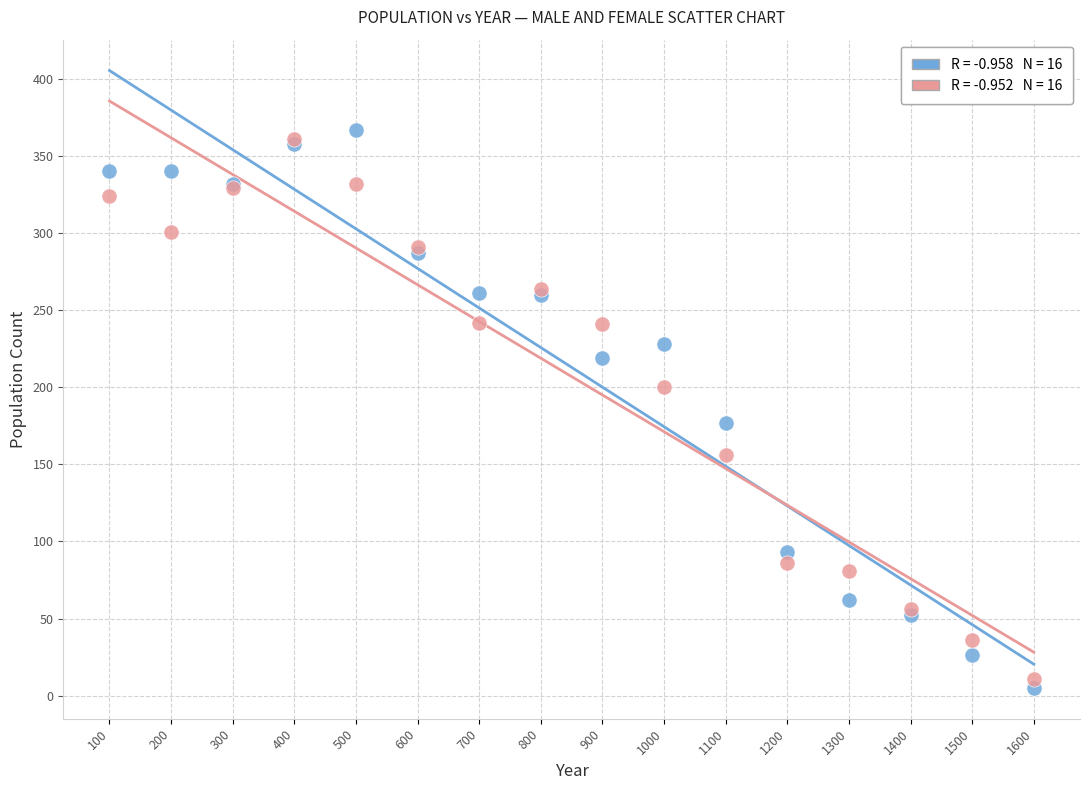

Across all series, what Y value is closest to 186?

177